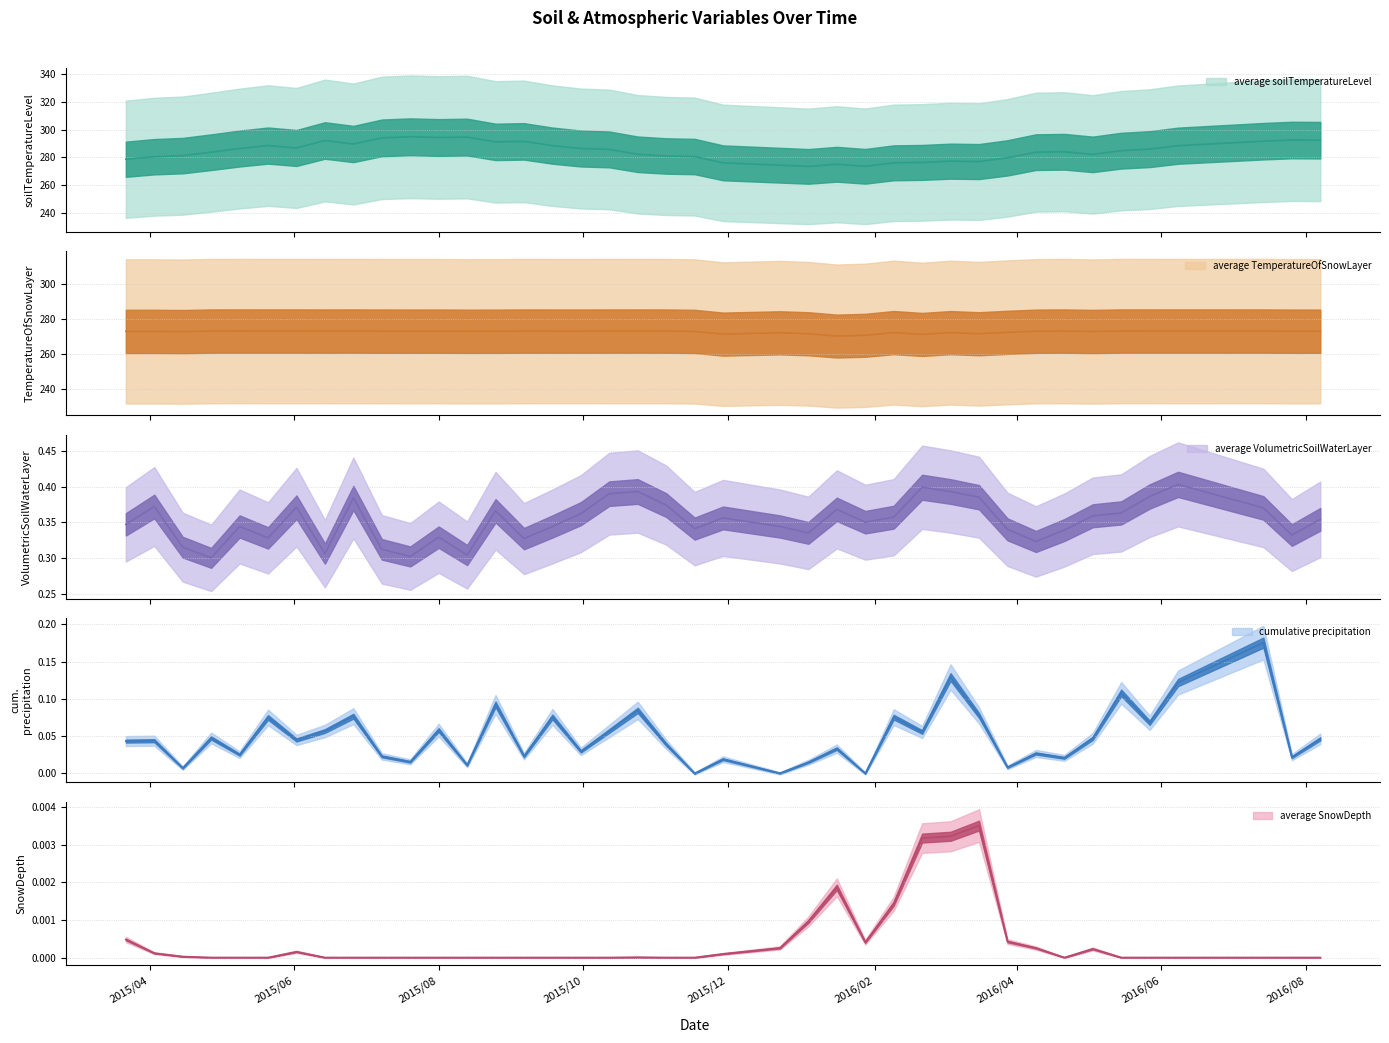

True or false: cumulative_precipitation and average_TemperatureOfSnowLayer cross at least once.

False